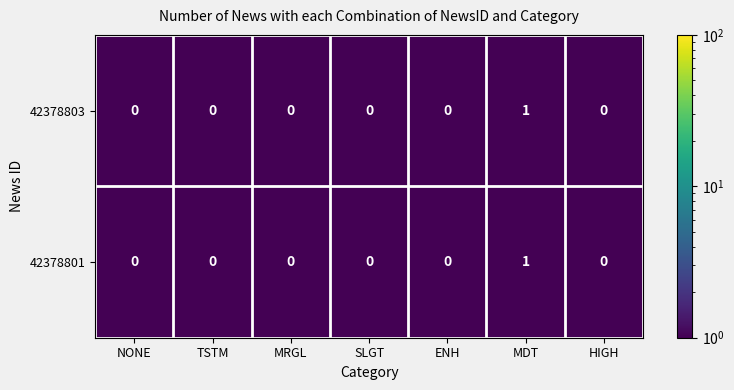

Is it true that 42378801 equals 0 at ENH?

True